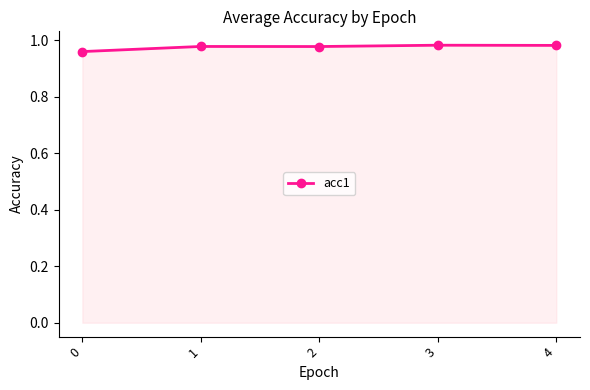

True or false: the data has more than 0 interior local peaks.

True